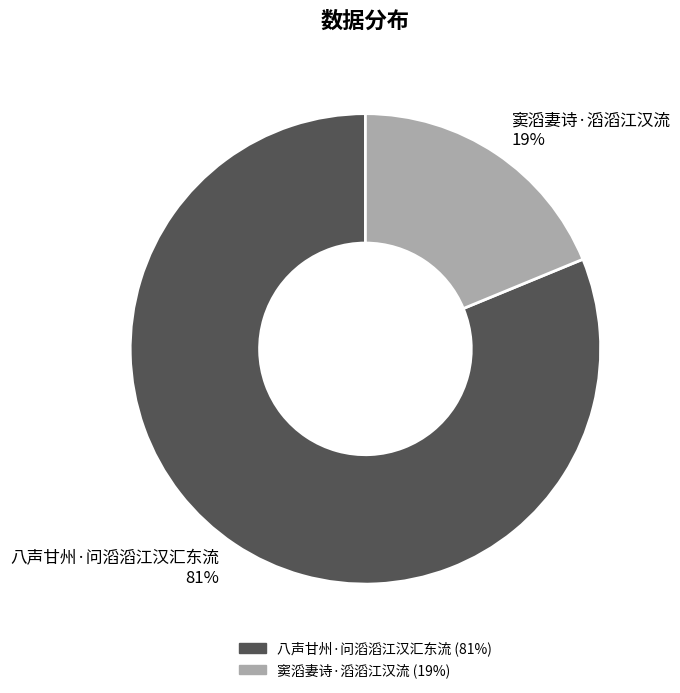

Do 八声甘州·问滔滔江汉汇东流 and 窦滔妻诗·滔滔江汉流 together represent more than half of the pie?

Yes